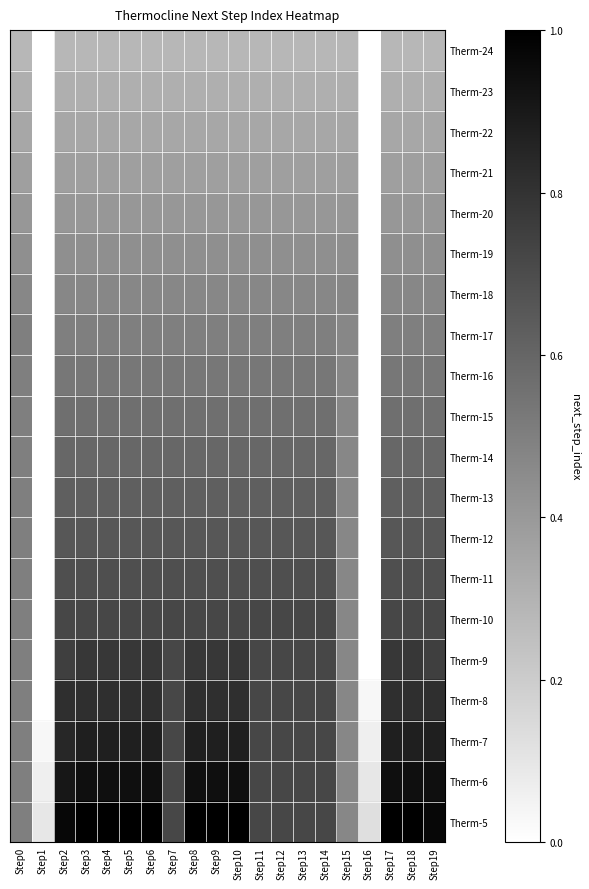

What is the difference between the highest and lowest values at Step4?

0.7